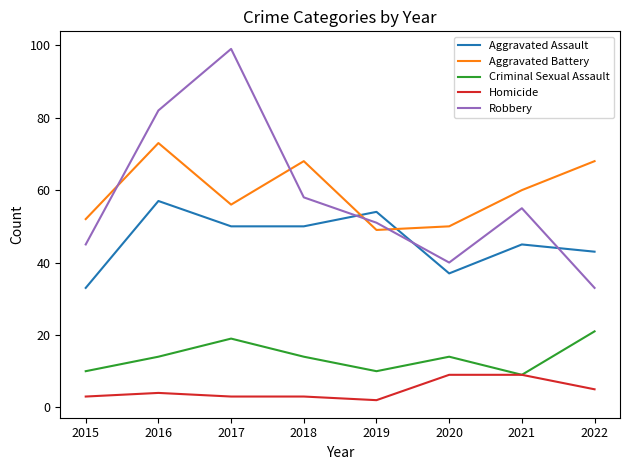

At how many categories does at least one series exceed 2?

8